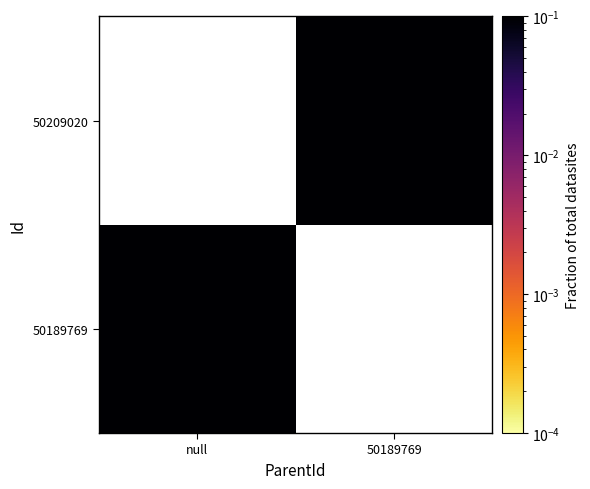

How many values in 50209020 are above zero?

1